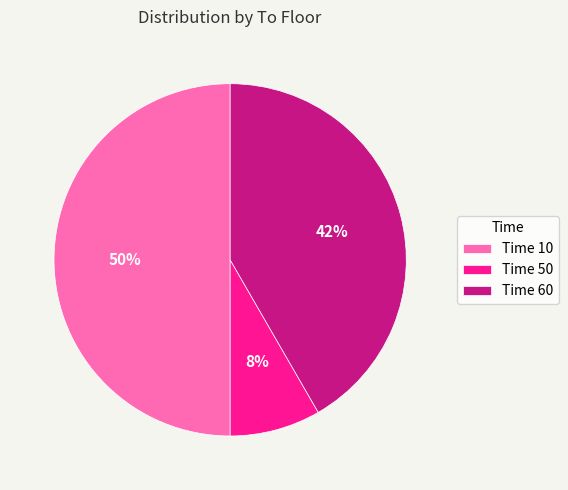

To the nearest percent, what is the difference between the largest and smallest slice percentages?

42%